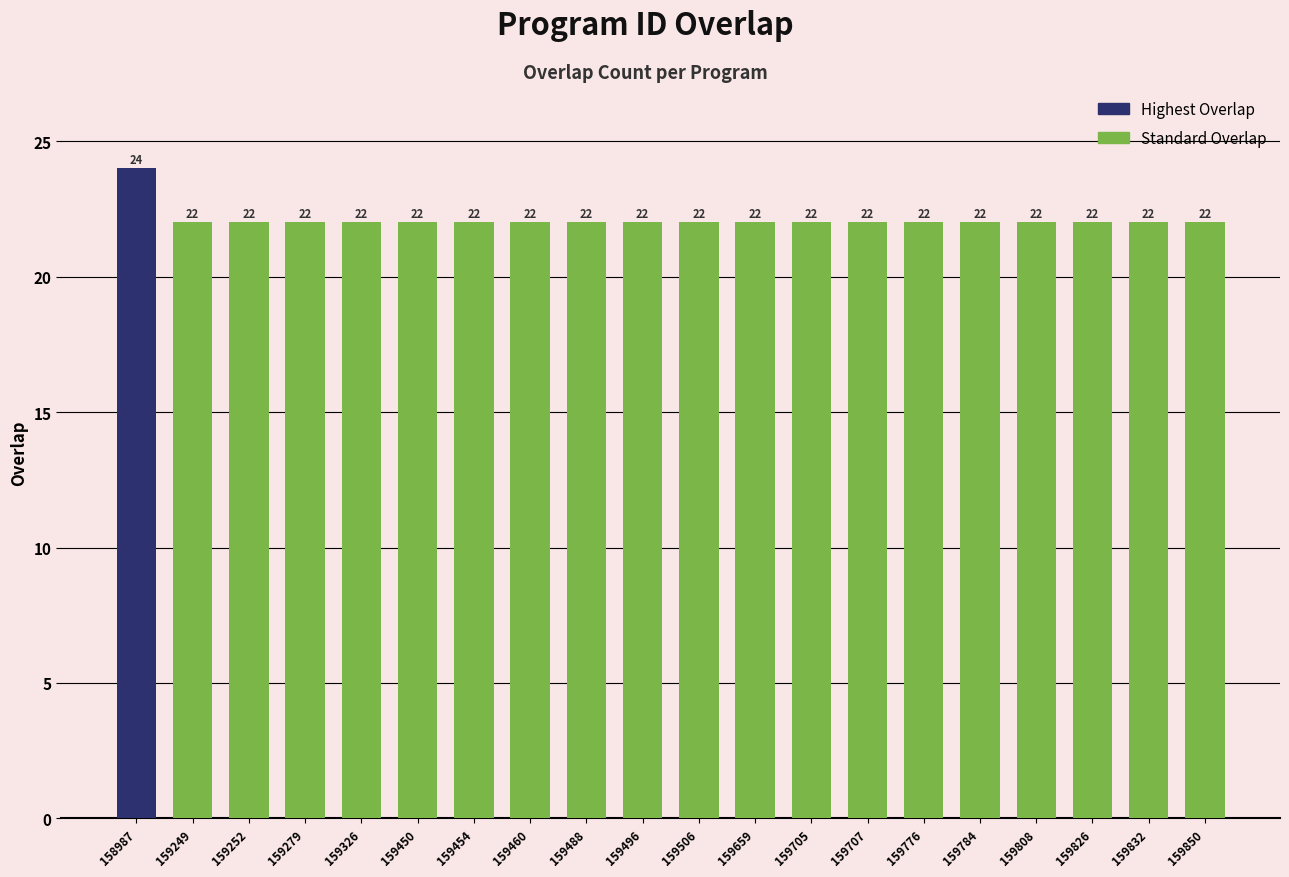

Are the bars grouped side by side (vs. stacked)?

No